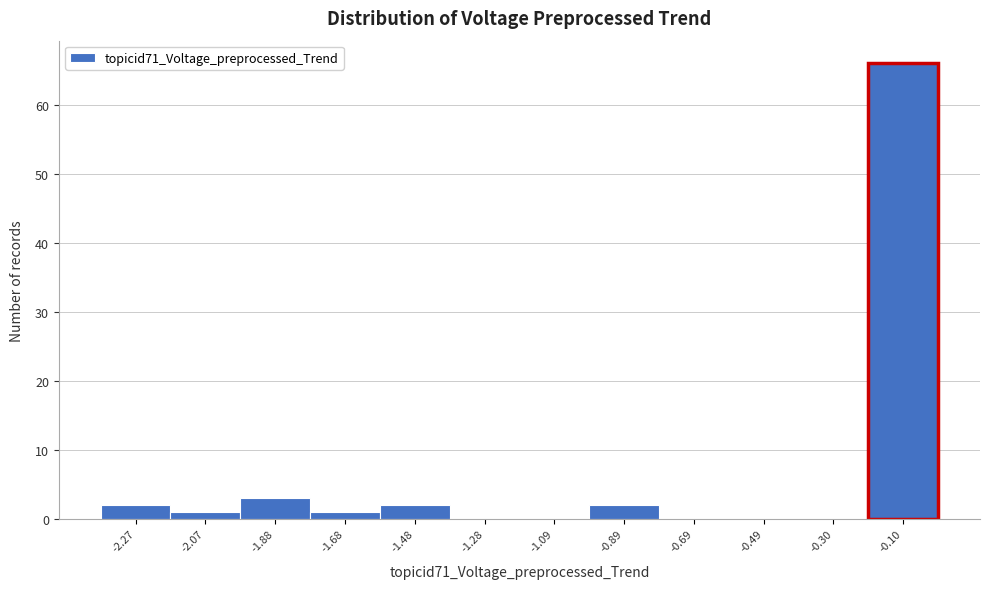

How tall is the bar that spans -1.78 to -1.58 on the x-axis? Neither the bar edges nor the heights are printed on the chart, so give them approximately, as read against the axes.

1